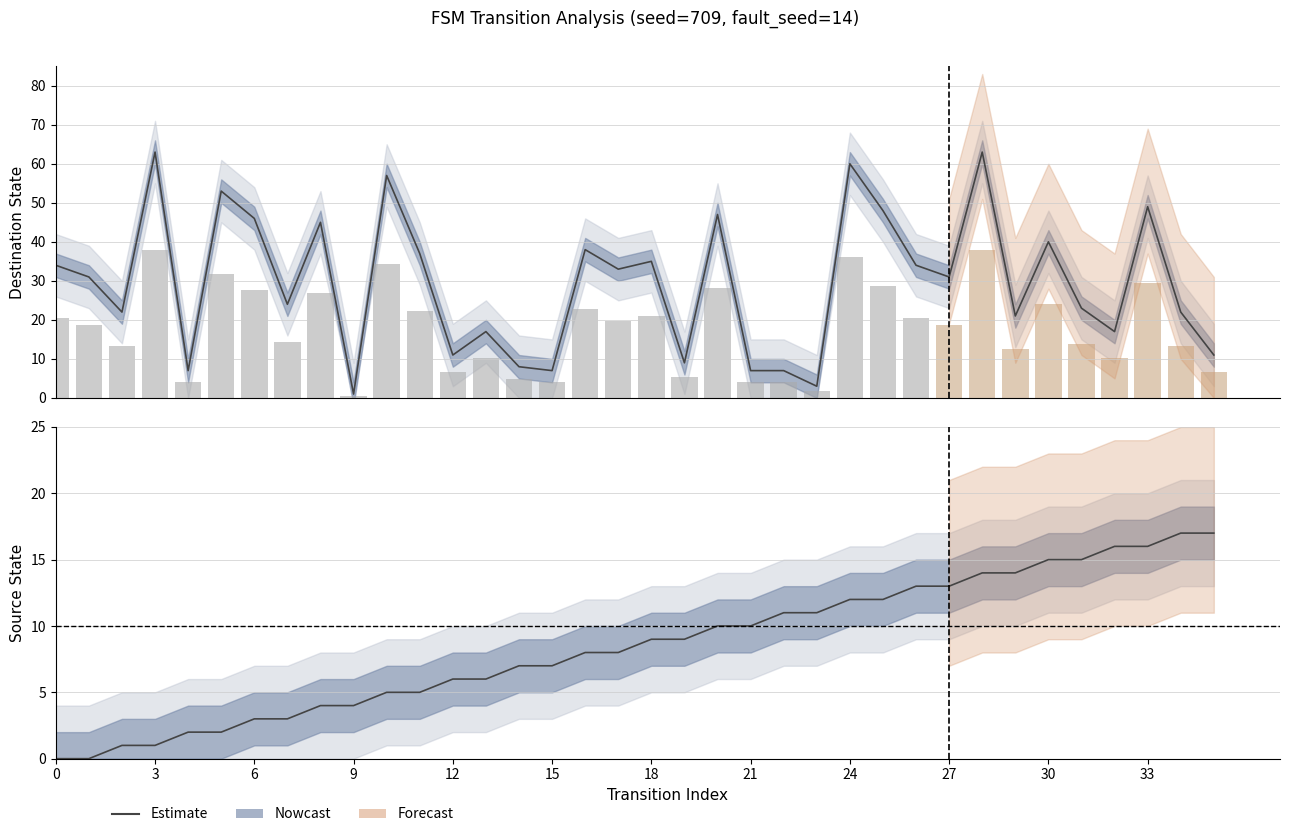

What is the ratio of the value at 32 to the value at 25?

1.3